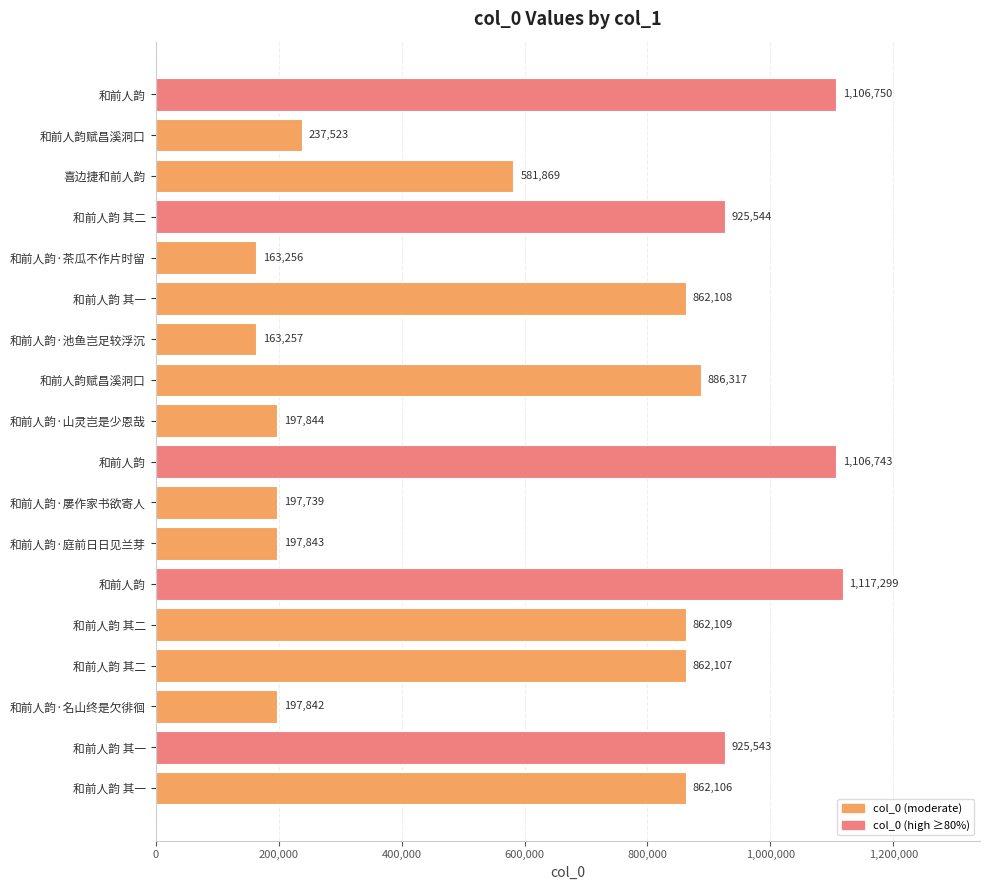

How many values are below 862107?

9